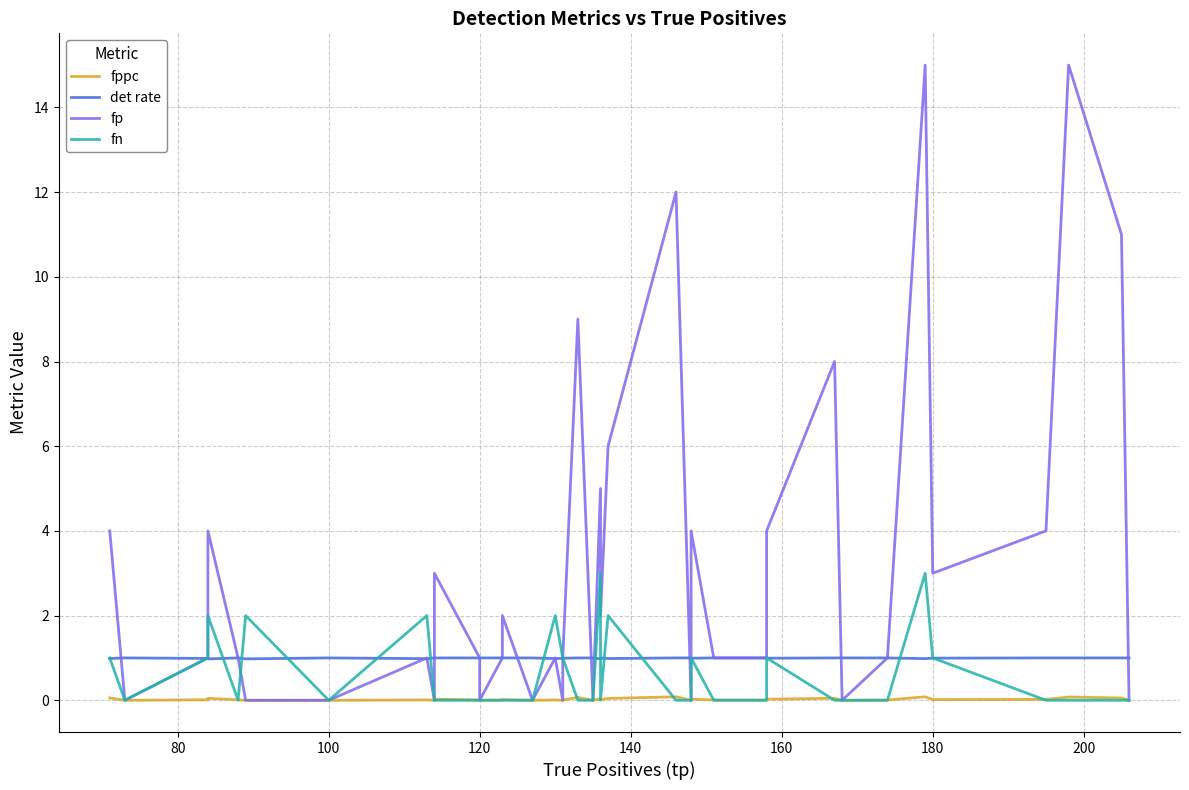

Reading right to left, transcribe all the data shown in this chart.

fppc: 0.0	0.1	0.1	0.0	0.0	0.1	0.0	0.0	0.0	0.0	0.0	0.0	0.0	0.0	0.0	0.1	0.0	0.0	0.0	0.0	0.1	0.0	0.0	0.0	0.0	0.0	0.0	0.0	0.0	0.0	0.0	0.0	0.0	0.0	0.0	0.0	0.0	0.0	0.0	0.1
det rate: 1.0	1.0	1.0	1.0	1.0	1.0	1.0	1.0	1.0	1.0	1.0	1.0	1.0	1.0	1.0	1.0	1.0	1.0	1.0	1.0	1.0	1.0	1.0	1.0	1.0	1.0	1.0	1.0	1.0	1.0	1.0	1.0	1.0	1.0	1.0	1.0	1.0	1.0	1.0	1.0
fp: 0.0	11.0	15.0	4.0	3.0	15.0	1.0	0.0	8.0	4.0	1.0	1.0	4.0	0.0	0.0	12.0	6.0	2.0	5.0	0.0	9.0	1.0	0.0	1.0	0.0	2.0	1.0	0.0	1.0	3.0	1.0	0.0	1.0	0.0	0.0	1.0	4.0	1.0	0.0	4.0
fn: 0.0	0.0	0.0	0.0	1.0	3.0	0.0	0.0	0.0	1.0	0.0	0.0	1.0	0.0	0.0	0.0	2.0	0.0	3.0	0.0	0.0	1.0	1.0	2.0	0.0	0.0	0.0	0.0	0.0	0.0	0.0	0.0	2.0	0.0	2.0	0.0	2.0	1.0	0.0	1.0